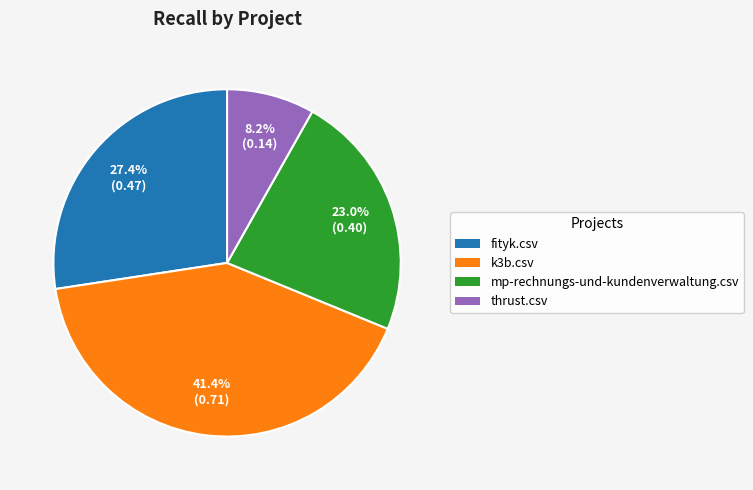

Which category has the smallest portion of the pie?

thrust.csv